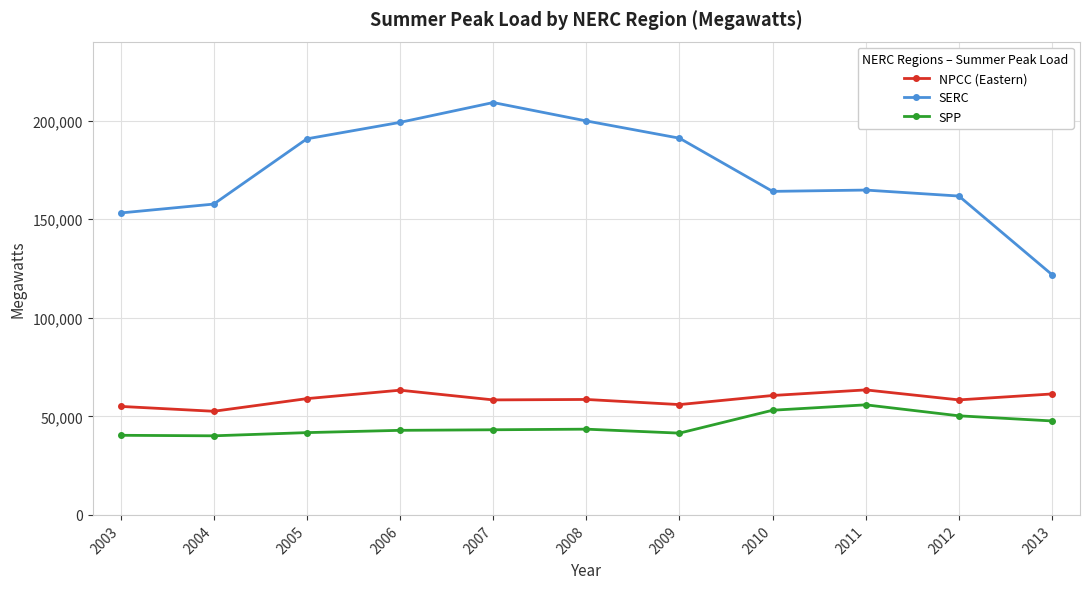

Does the chart display data point markers on the line(s)?

Yes